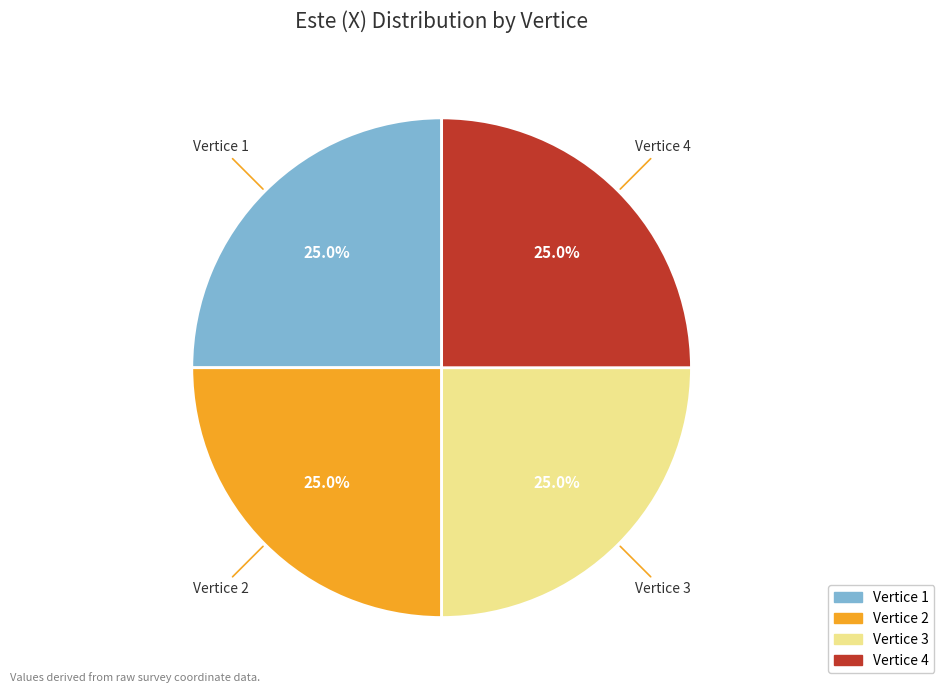

Does Vertice 4 account for over 50% of the chart?

No